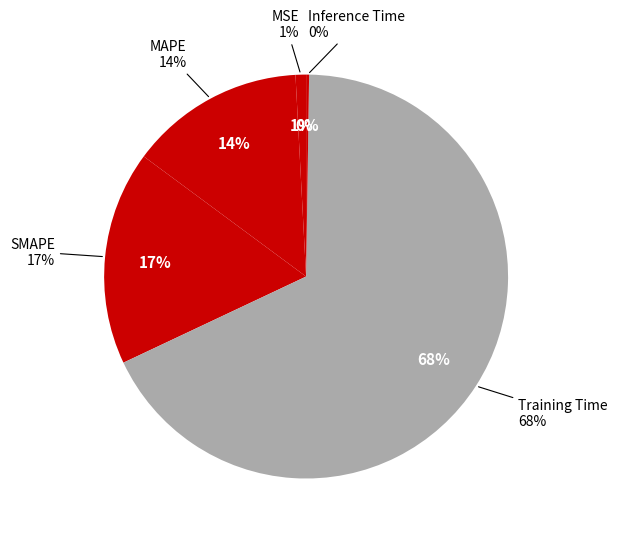

What percentage do Inference Time and SMAPE together represent?

17.4%